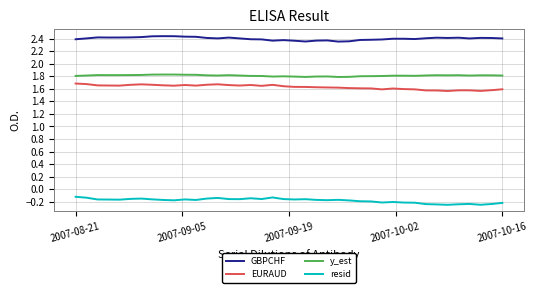

List the series in order of their peak value, highest first.

GBPCHF, y_est, EURAUD, resid